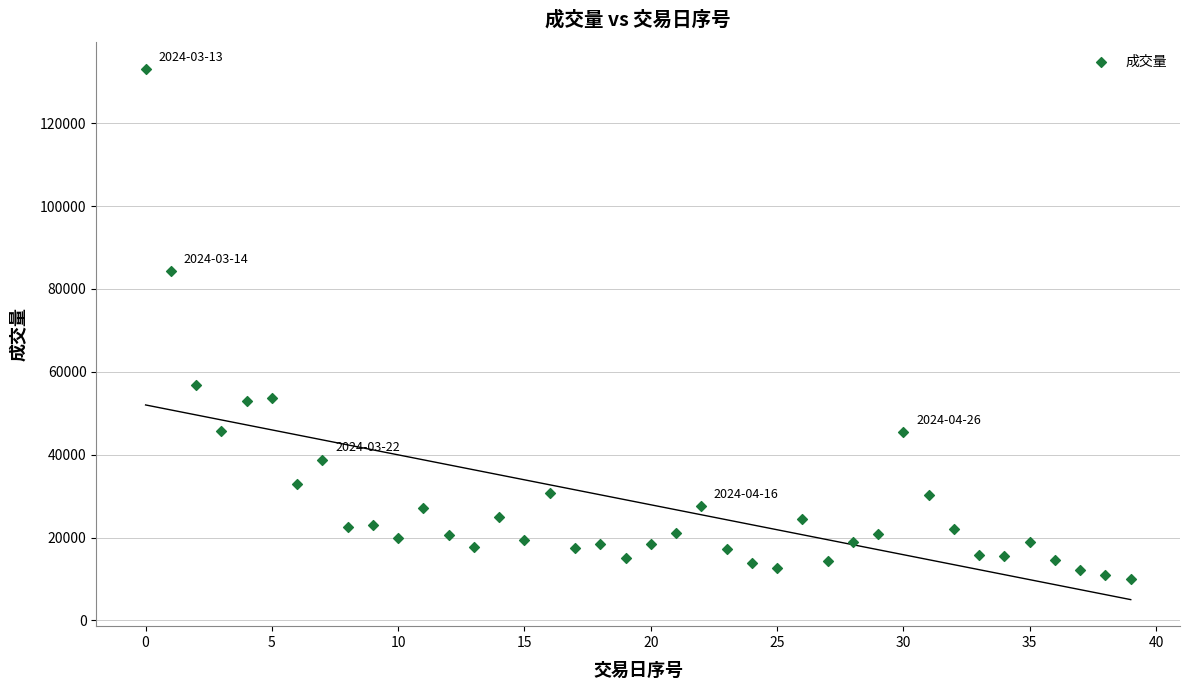

What Y value in the scatter plot is closest to 71610?

84322